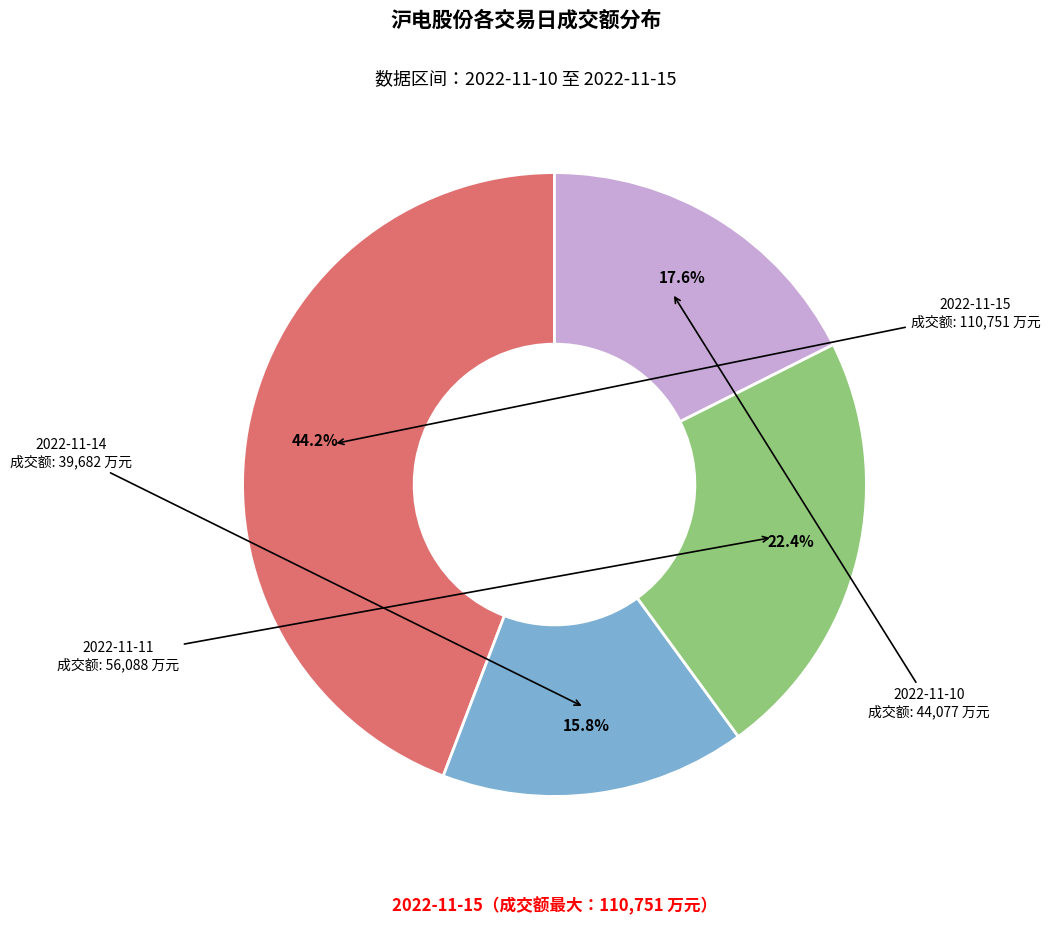

Count the number of slices in the pie.

4